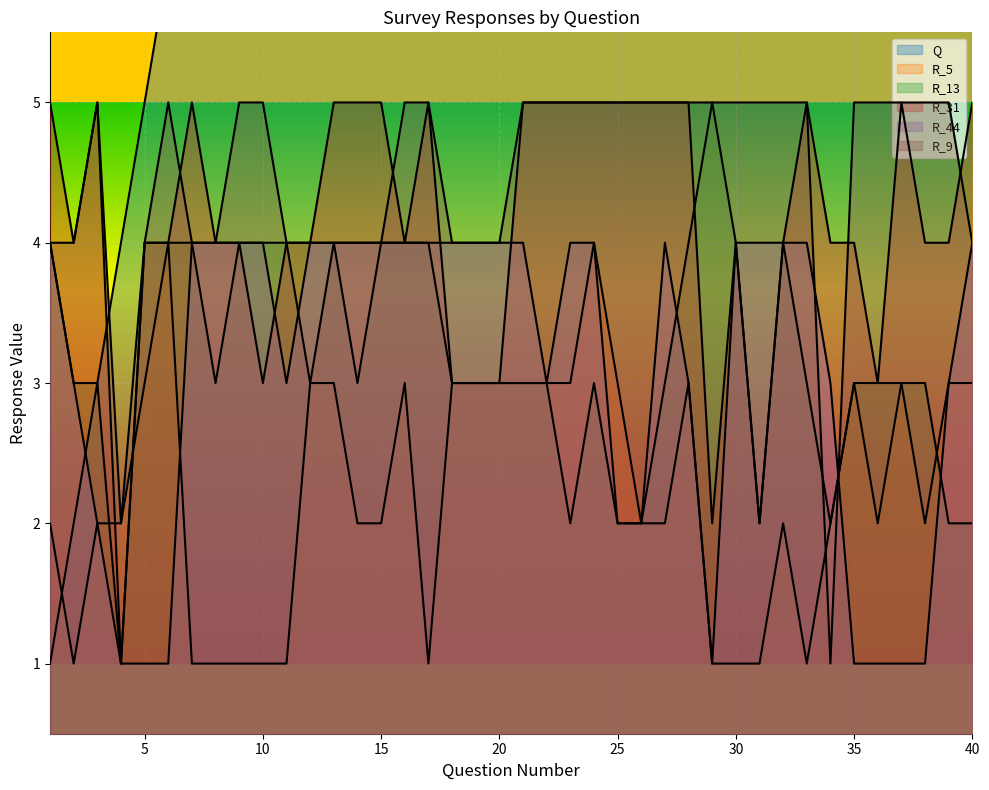

True or false: R_44 has a value of 3 at 40.

False